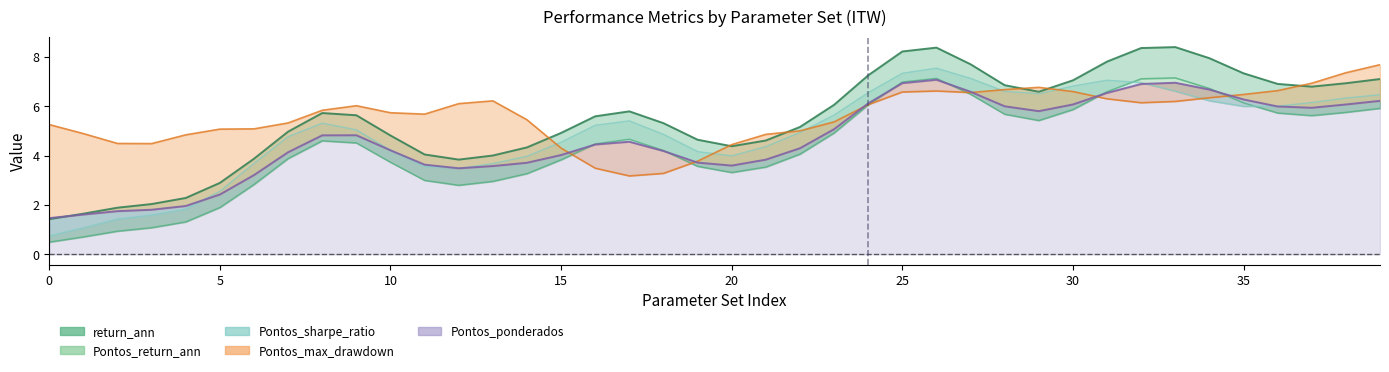

Which series ends up on top after the final intersection of return_ann and Pontos_sharpe_ratio?

return_ann